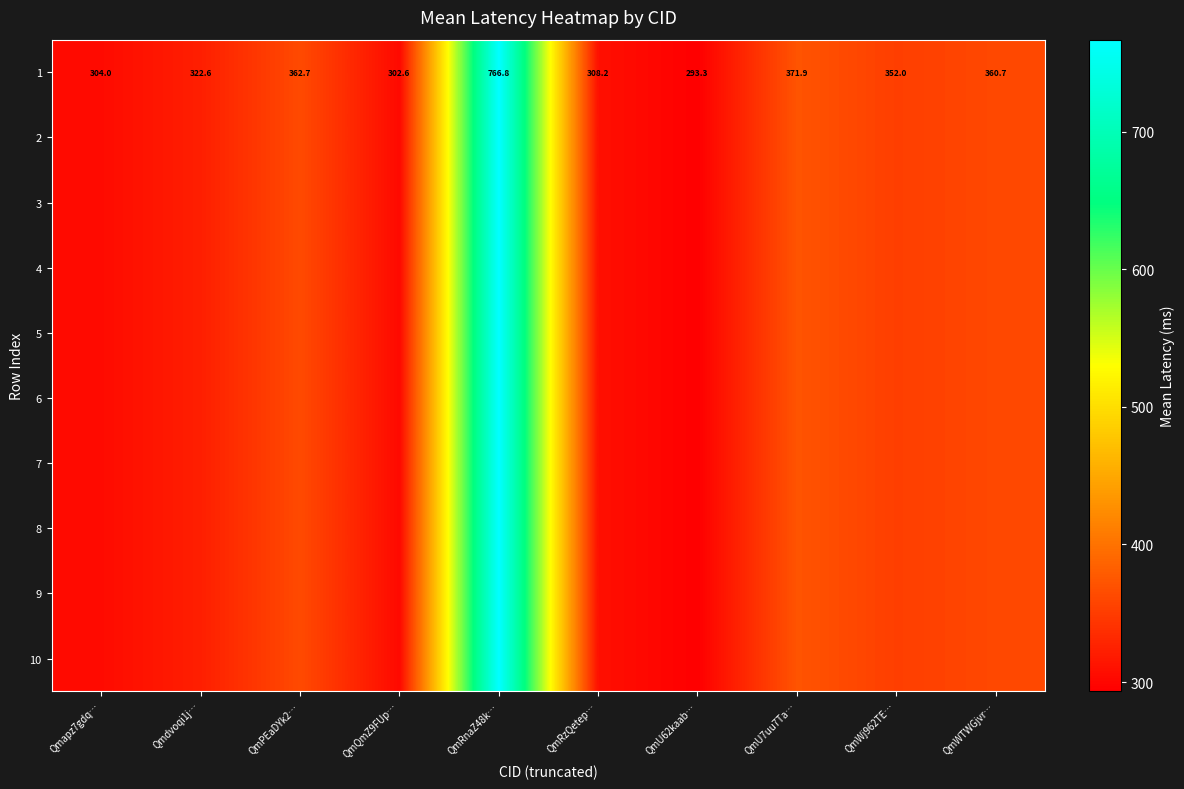

Rank the series at QmRzQetep… from lowest to highest value.

1, 2, 3, 4, 5, 6, 7, 8, 9, 10